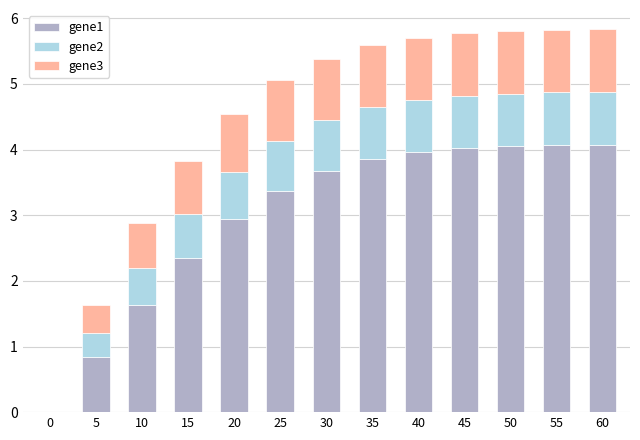

What is the sum of all gene1 values?

38.8